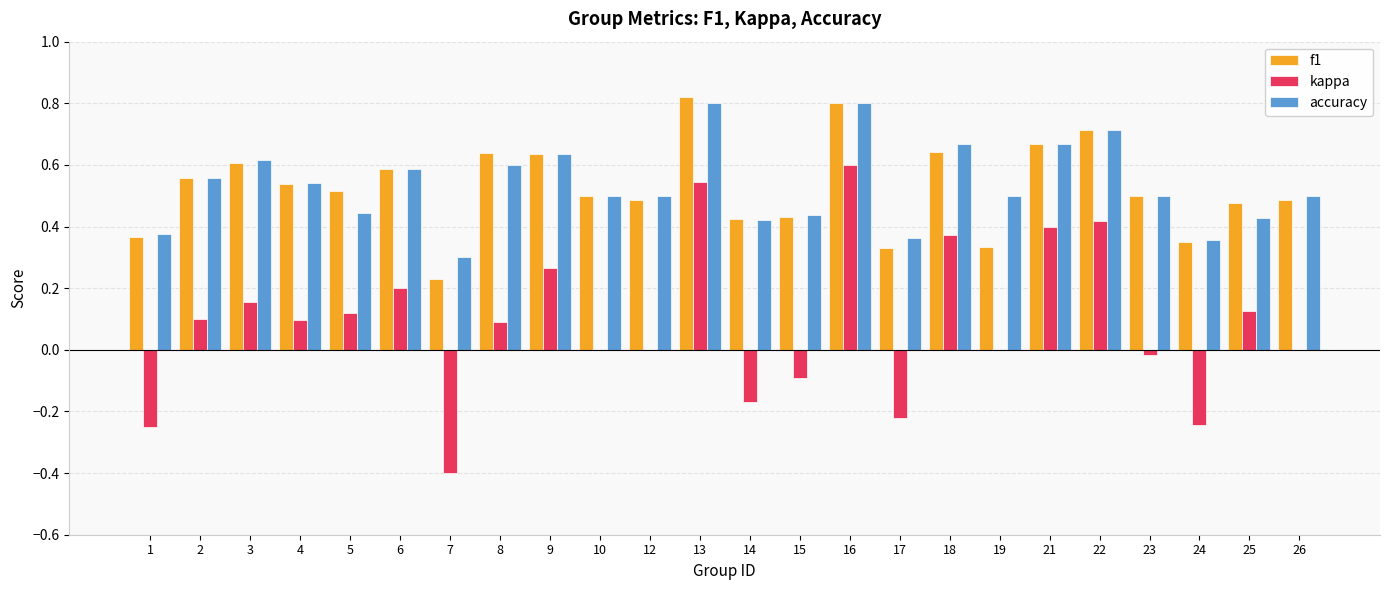

Which series has the largest range (max minus min)?

kappa